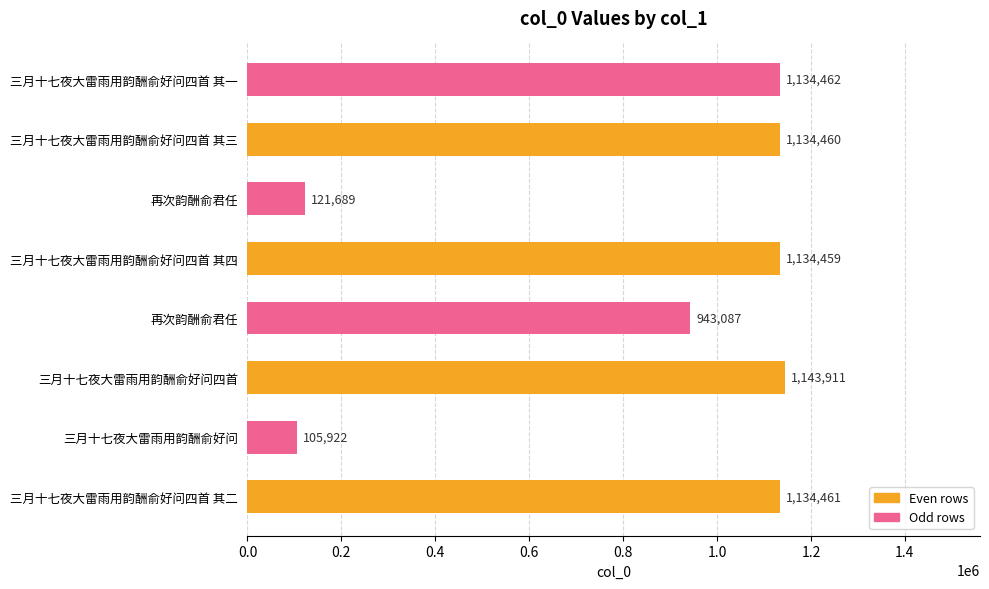

How many bars are there in total?

8